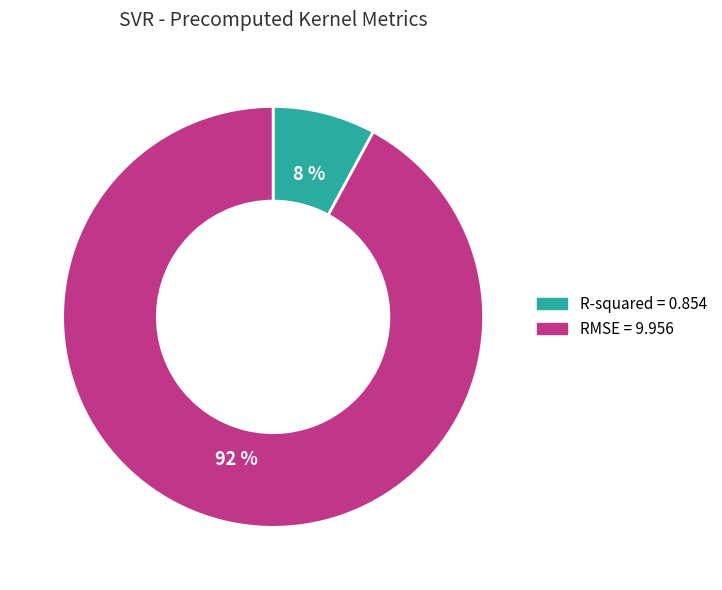

Which category has the biggest portion of the pie?

RMSE